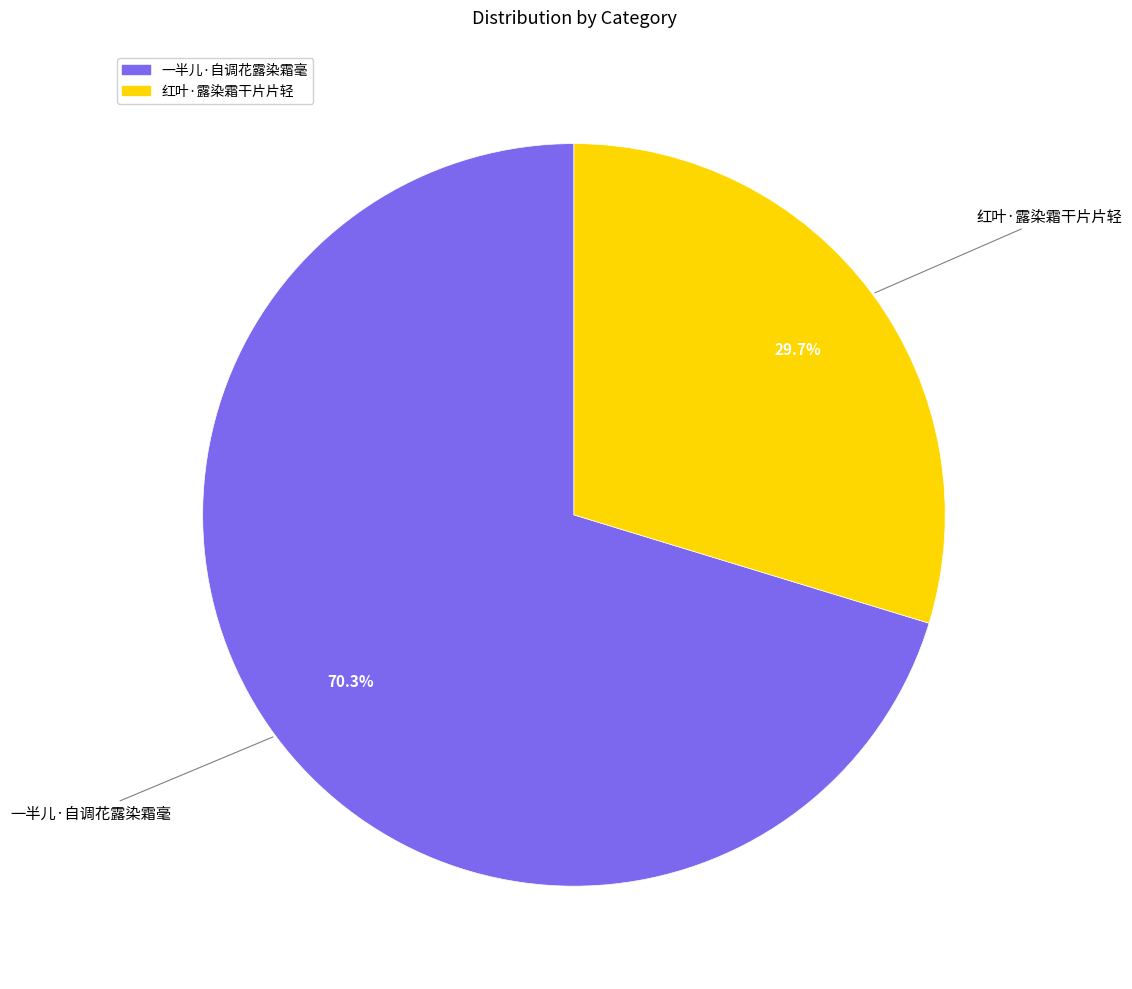

Which category has the smallest portion of the pie?

红叶·露染霜干片片轻